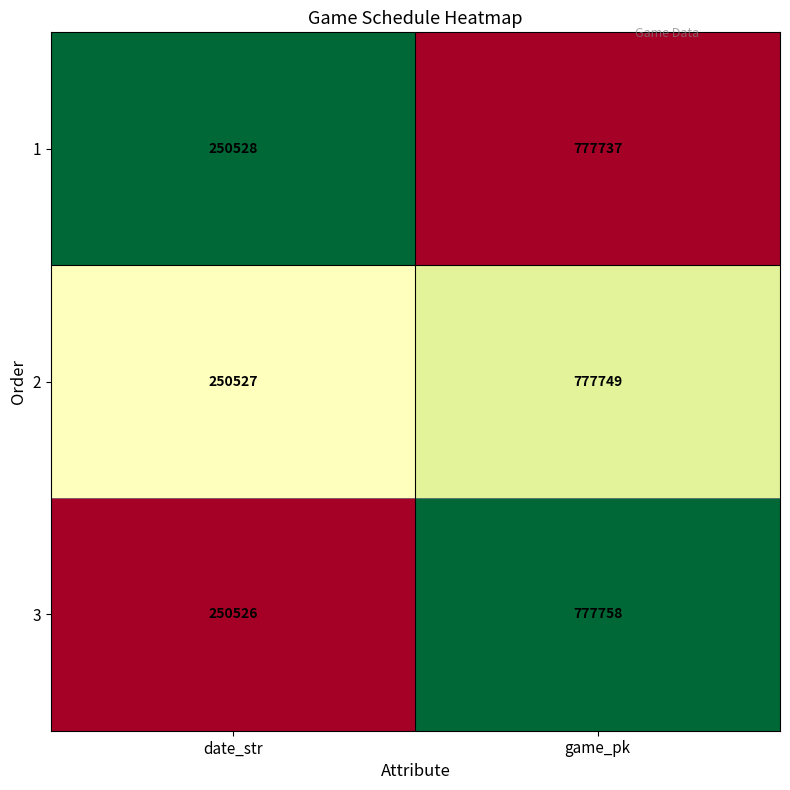

Which series changed the most between date_str and game_pk?

3